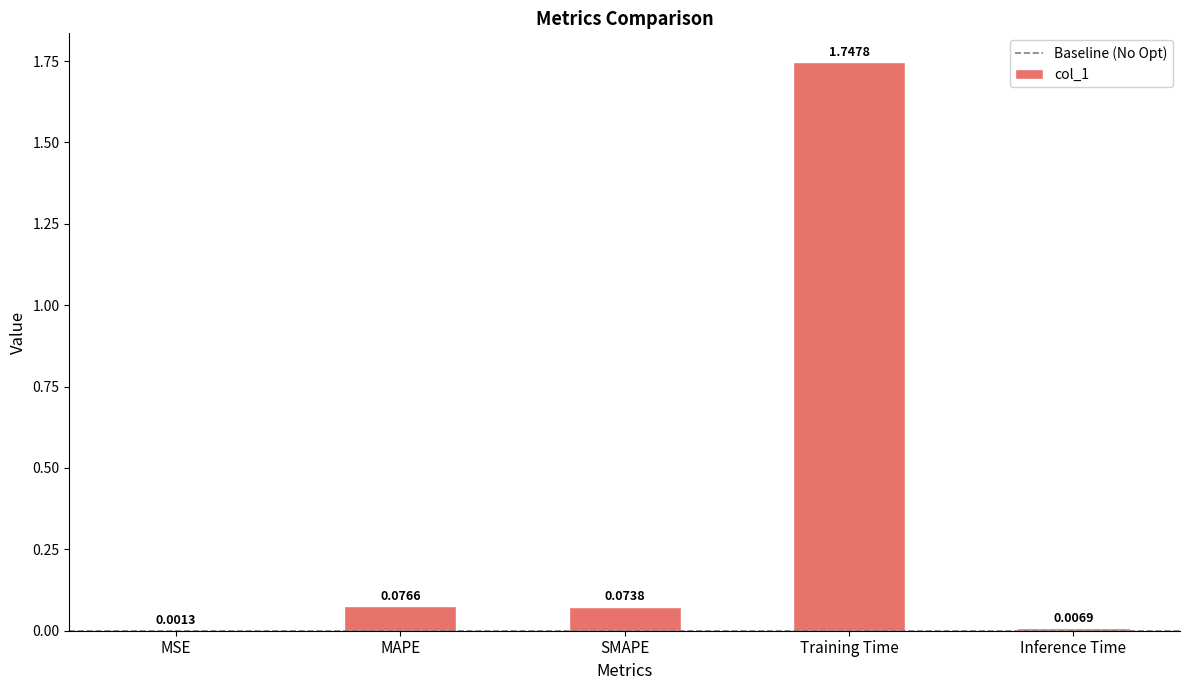

Between Inference Time and SMAPE, which is larger?

SMAPE